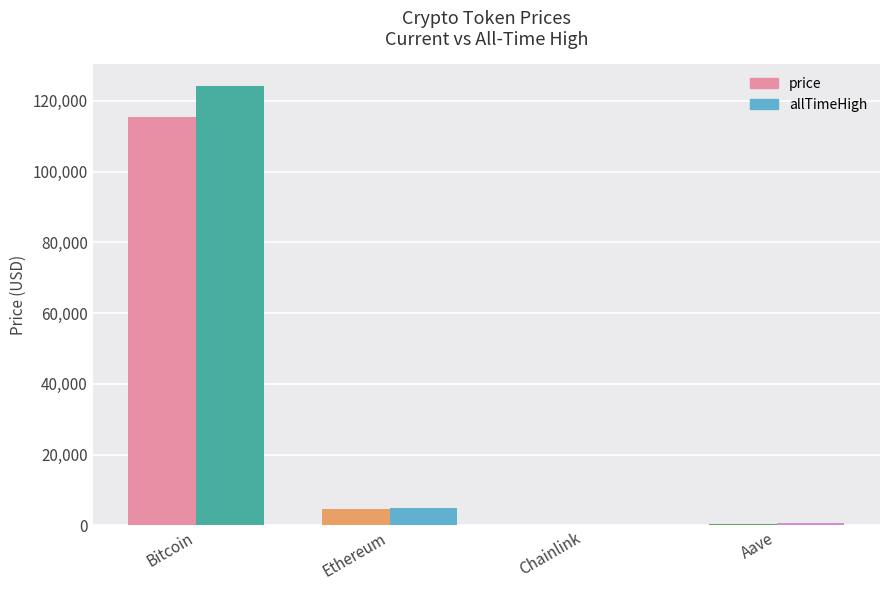

True or false: price has a value of 23.8 at Chainlink.

True